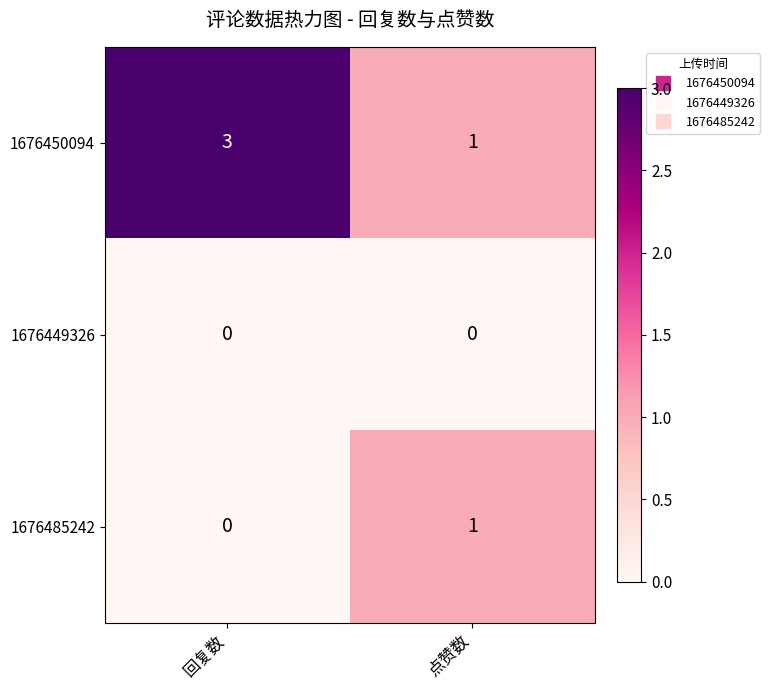

The value of 1676450094 at 回复数 is 5. True or false?

False